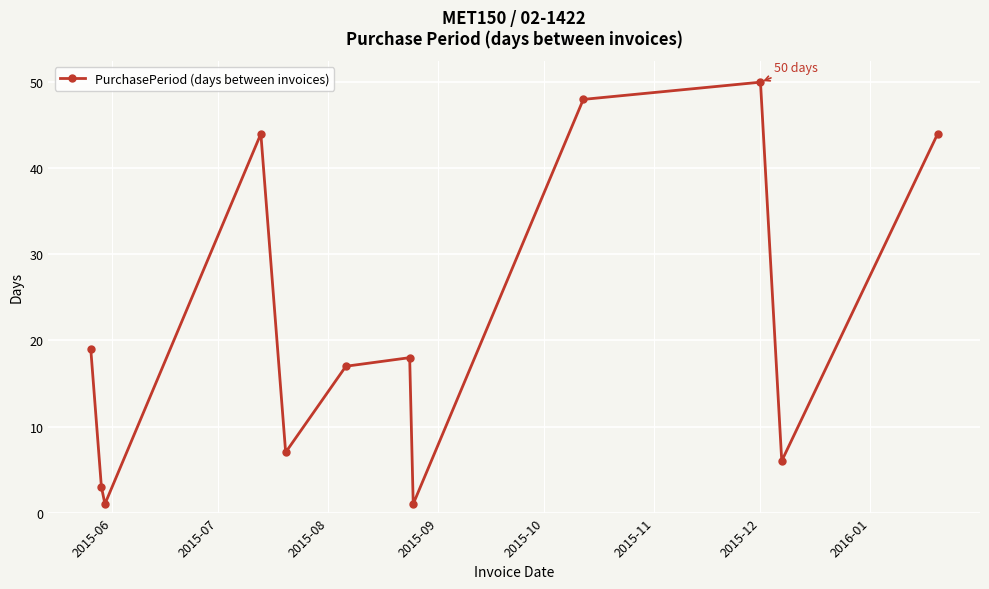

How many interior local peaks (higher than both neighbors) does the data have?

3